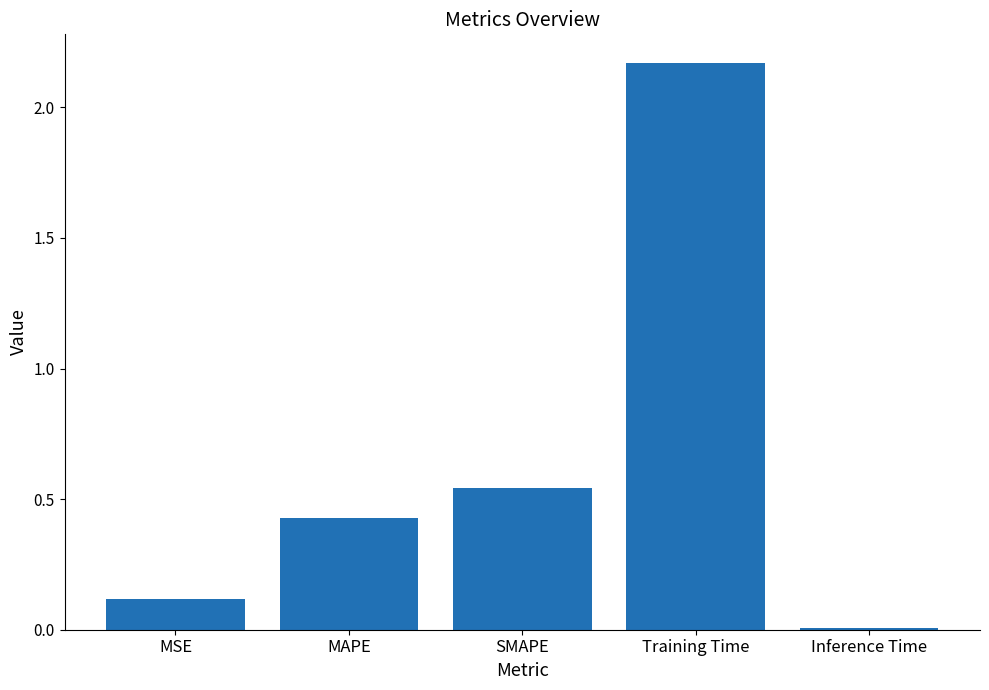

The chart shows a value of 0.1 at MSE. True or false?

True